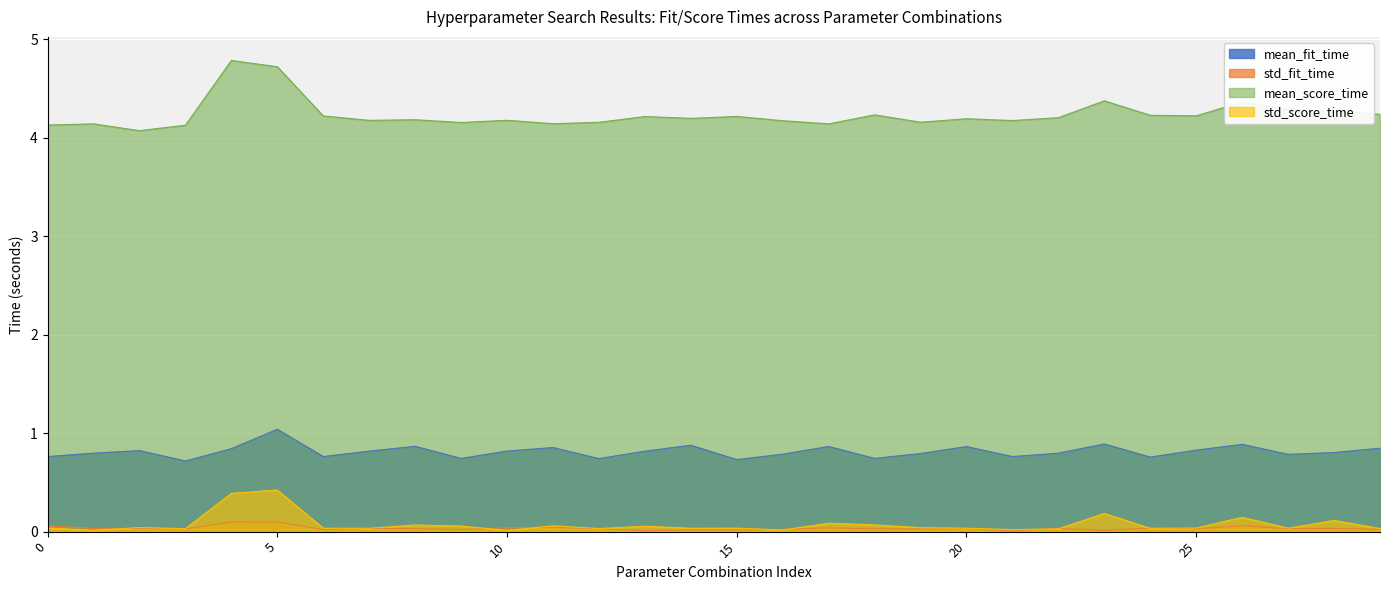

True or false: mean_fit_time and mean_score_time intersect in this chart.

False